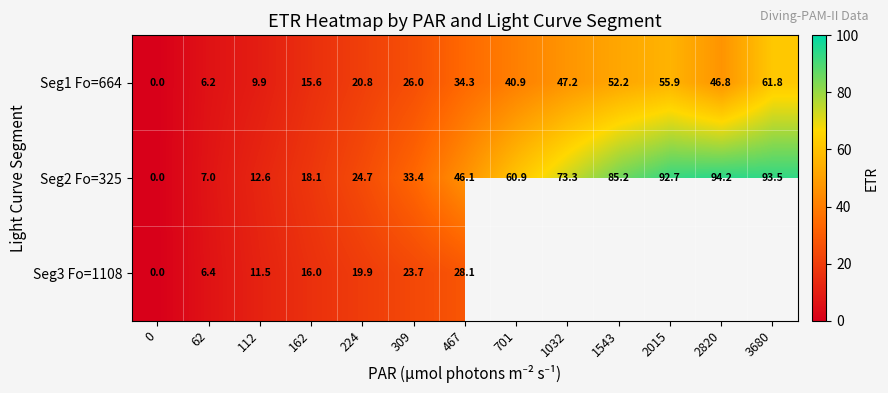

The value of Seg2 Fo=325 at 701 is 27.0. True or false?

False